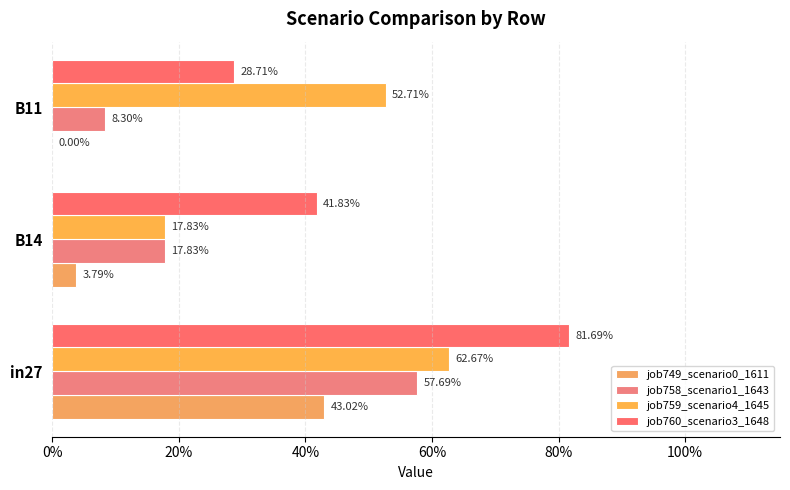

How many bars are there in total?

12